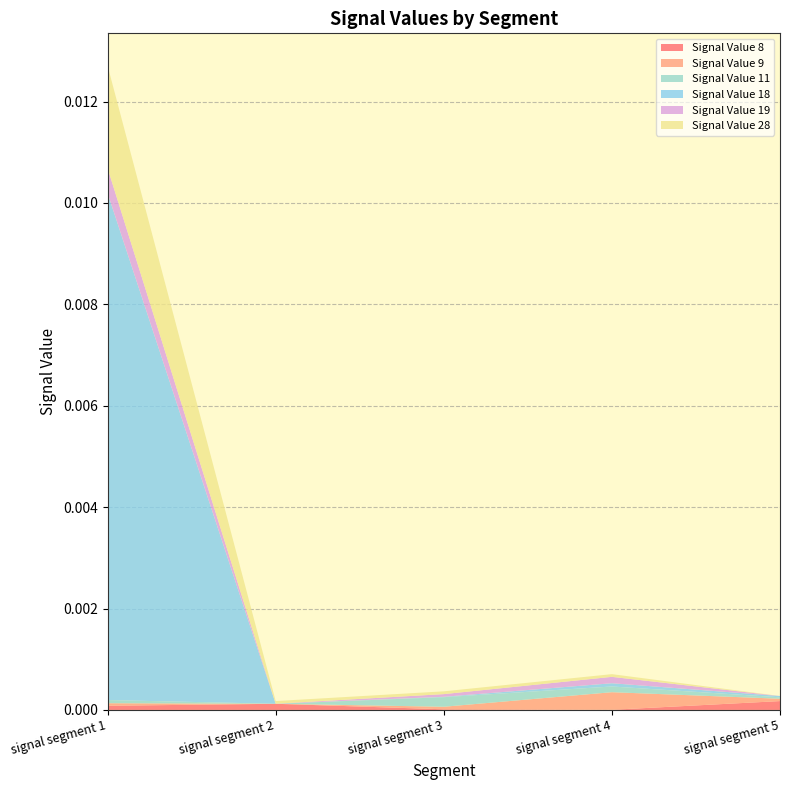

At which category is the sum across all series the highest?

signal segment 1